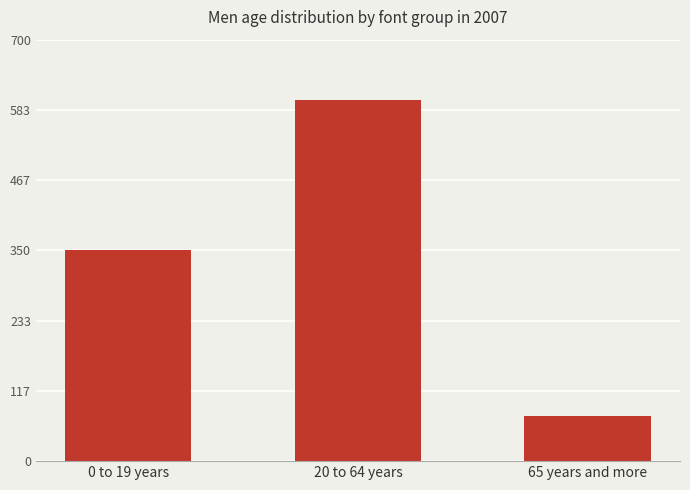

At which label is the value closest to 337?

0 to 19 years